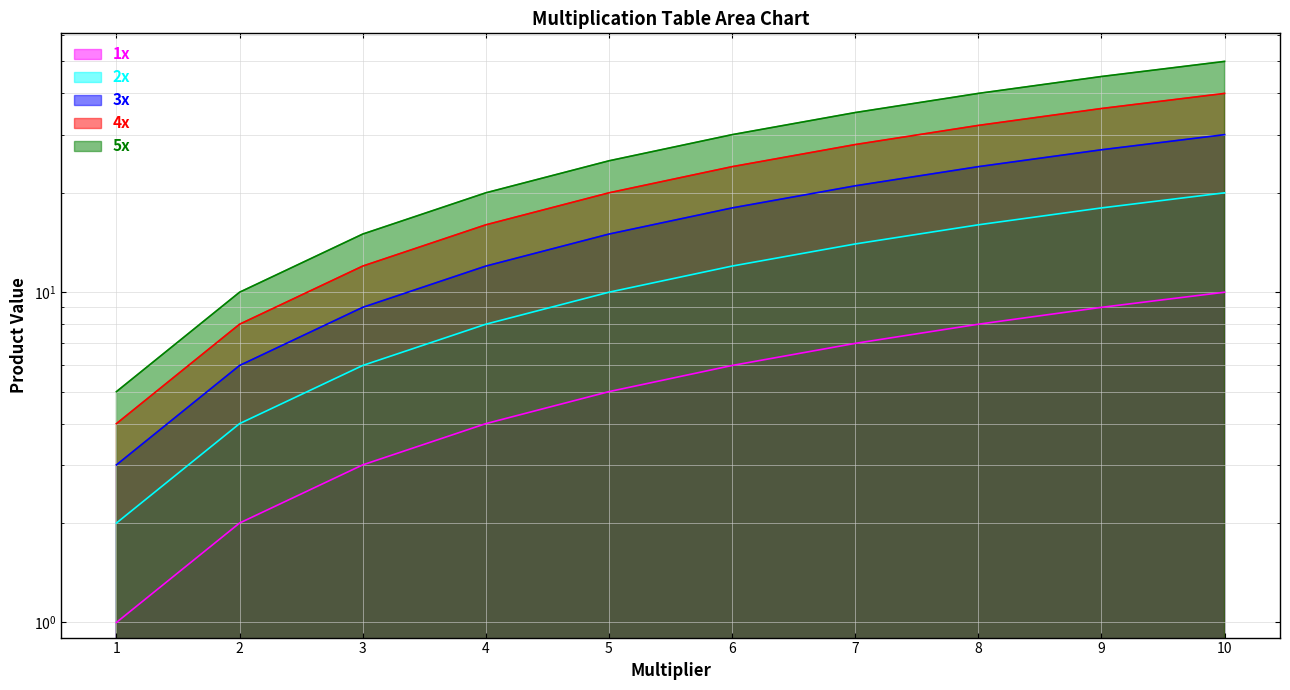

The value of 1x at 6 is 10. True or false?

False